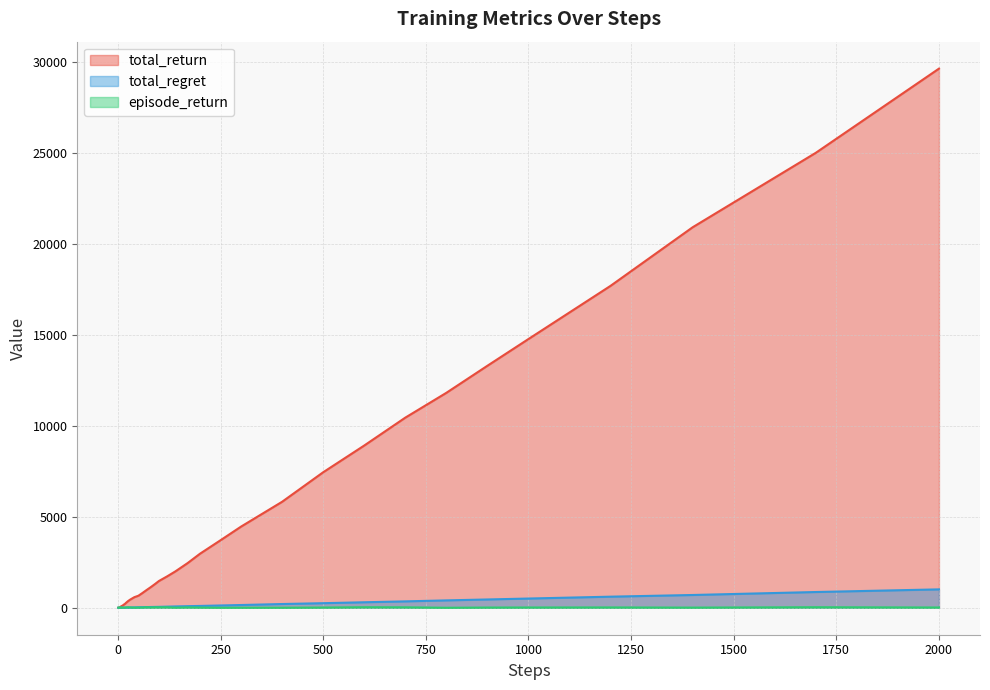

What is the difference between the highest and lowest values at 90?

1272.0